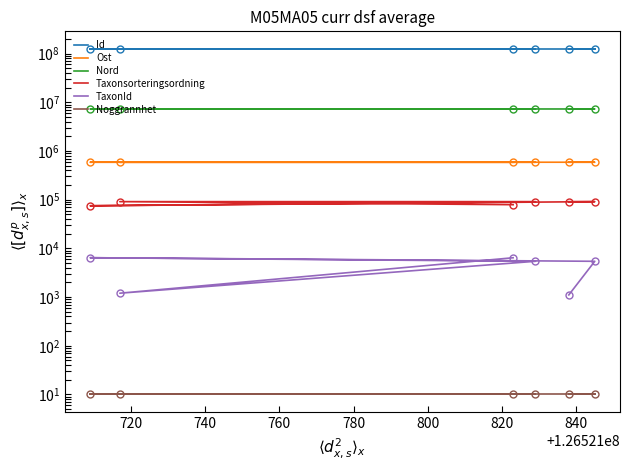

What is the difference between the highest and lowest values at 760?

126521819